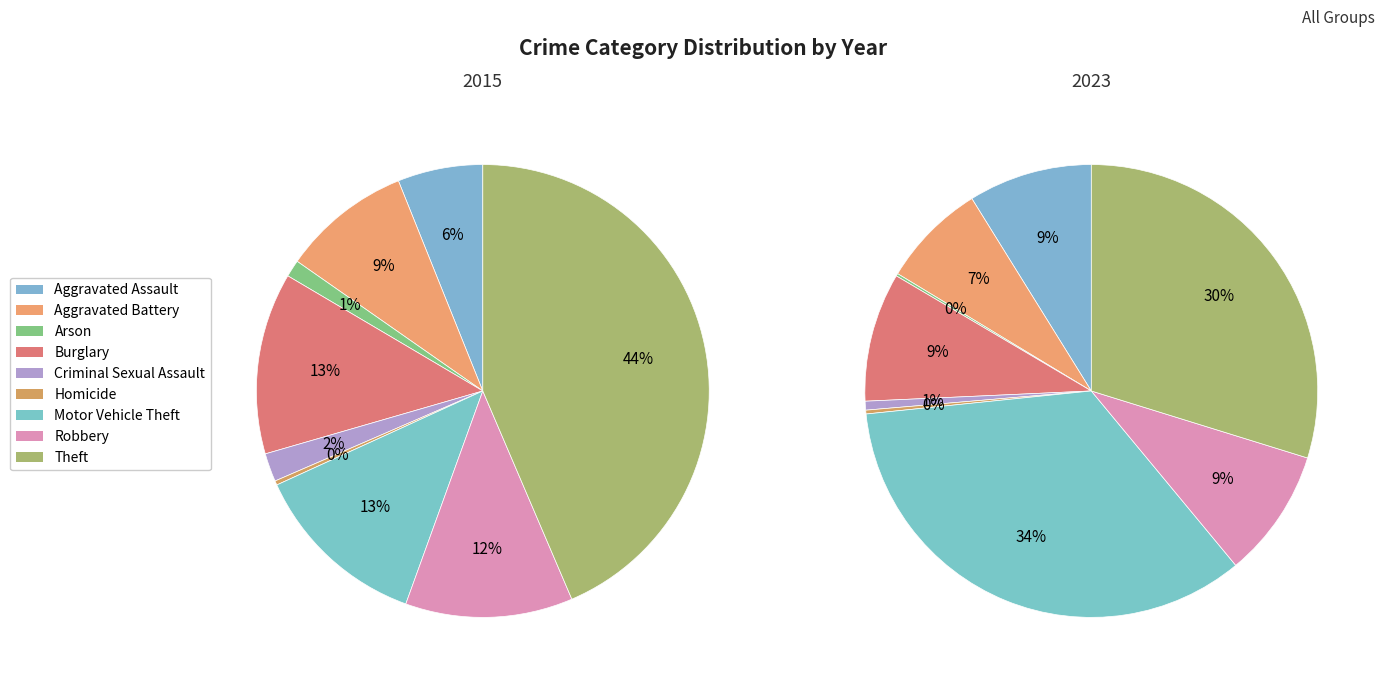

The Aggravated Battery slice represents 9% of the pie. True or false?

True